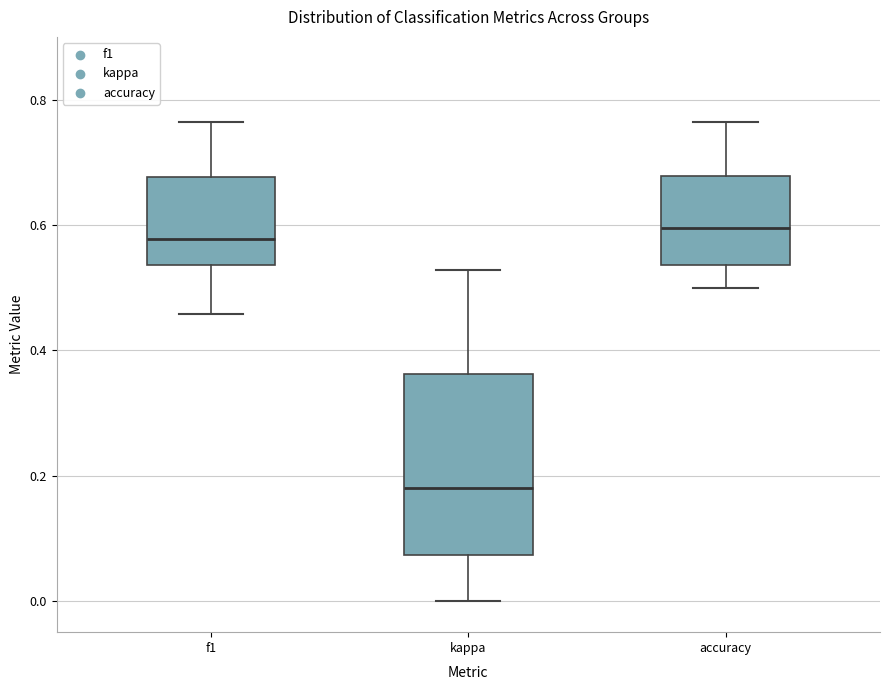

Reading left to right, transcribe this box plot: for each box, give where its median line is, the range the box spans, and where its two whiskers end, as read against the y-axis. The values are not printed on the chart, so give them approximately, as read against the axis.

f1: median 0.58, box 0.54 to 0.68, whiskers 0.46 to 0.76
kappa: median 0.18, box 0.08 to 0.36, whiskers 0.00 to 0.52
accuracy: median 0.60, box 0.54 to 0.68, whiskers 0.50 to 0.76